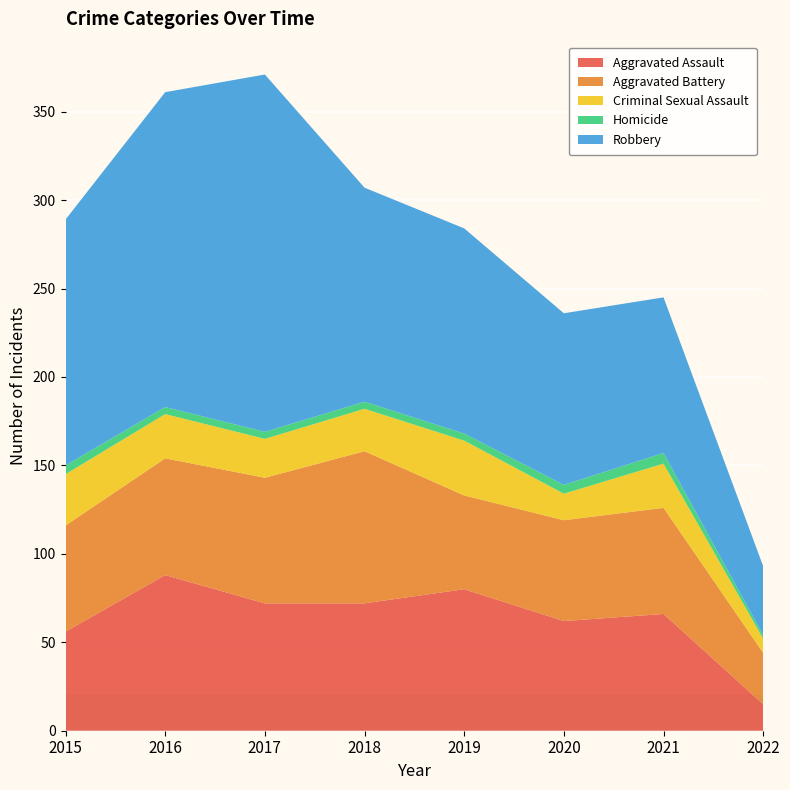

Reading left to right, transcribe all the data shown in this chart.

Aggravated Assault: 2015=56	2016=88	2017=72	2018=72	2019=80	2020=62	2021=66	2022=15
Aggravated Battery: 2015=60	2016=66	2017=71	2018=86	2019=53	2020=57	2021=60	2022=29
Criminal Sexual Assault: 2015=29	2016=25	2017=22	2018=24	2019=31	2020=15	2021=25	2022=8
Homicide: 2015=5	2016=4	2017=4	2018=4	2019=4	2020=5	2021=6	2022=2
Robbery: 2015=139	2016=178	2017=202	2018=121	2019=116	2020=97	2021=88	2022=39